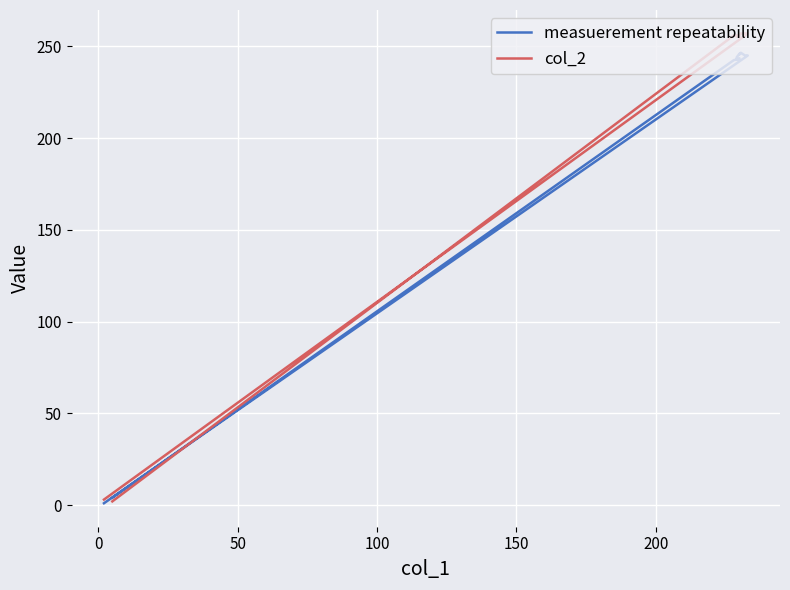

Reading right to left, extract all data points from this chart.

measuerement repeatability: 4.0	242.5	243.0	243.5	243.0	244.0	246.0	245.5	246.5	246.0	245.0	245.0	1.0
col_2: 2.0	256.0	255.0	255.5	255.5	256.0	256.0	256.0	257.0	257.0	257.0	257.0	3.0